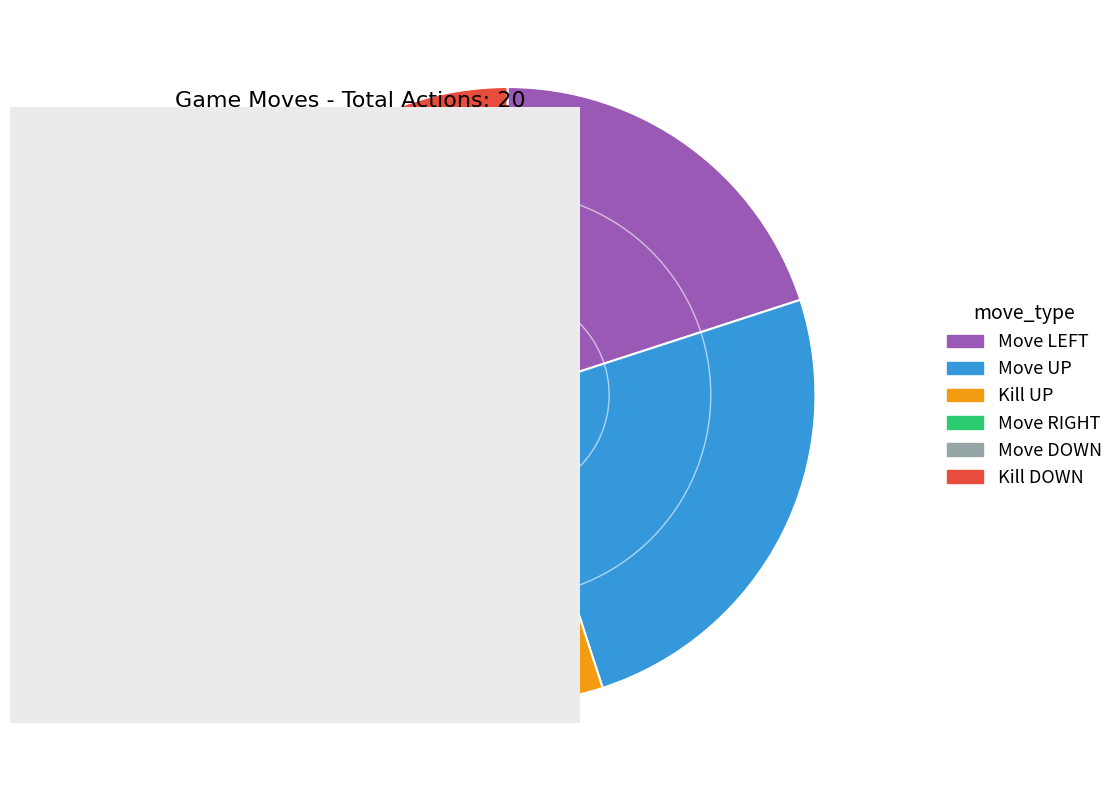

Which slice is the largest?

Move UP